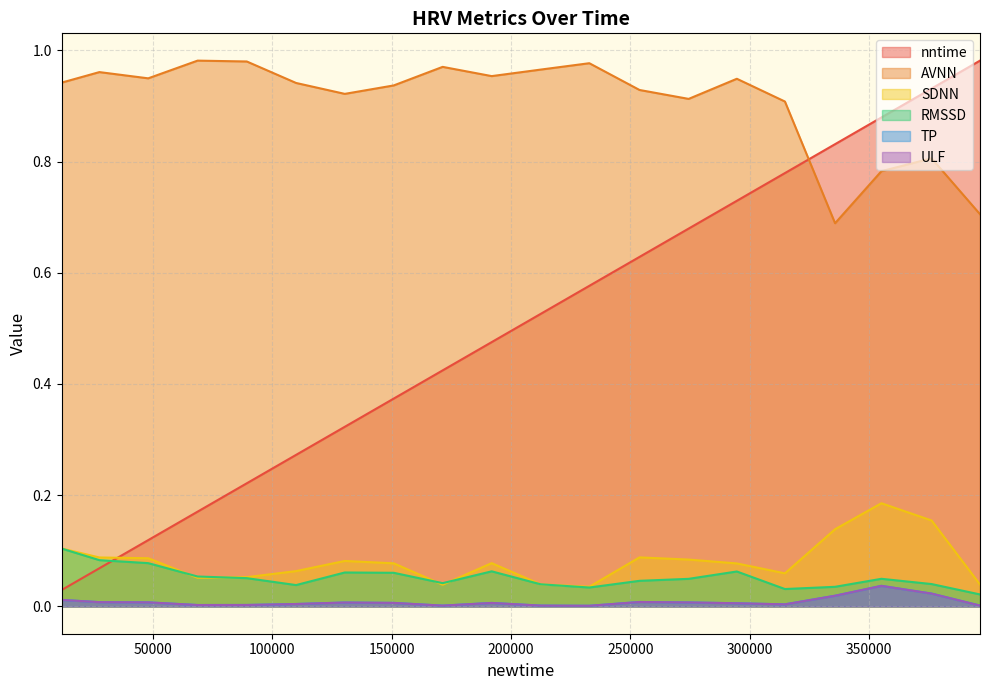

Does the chart have visible grid lines?

Yes